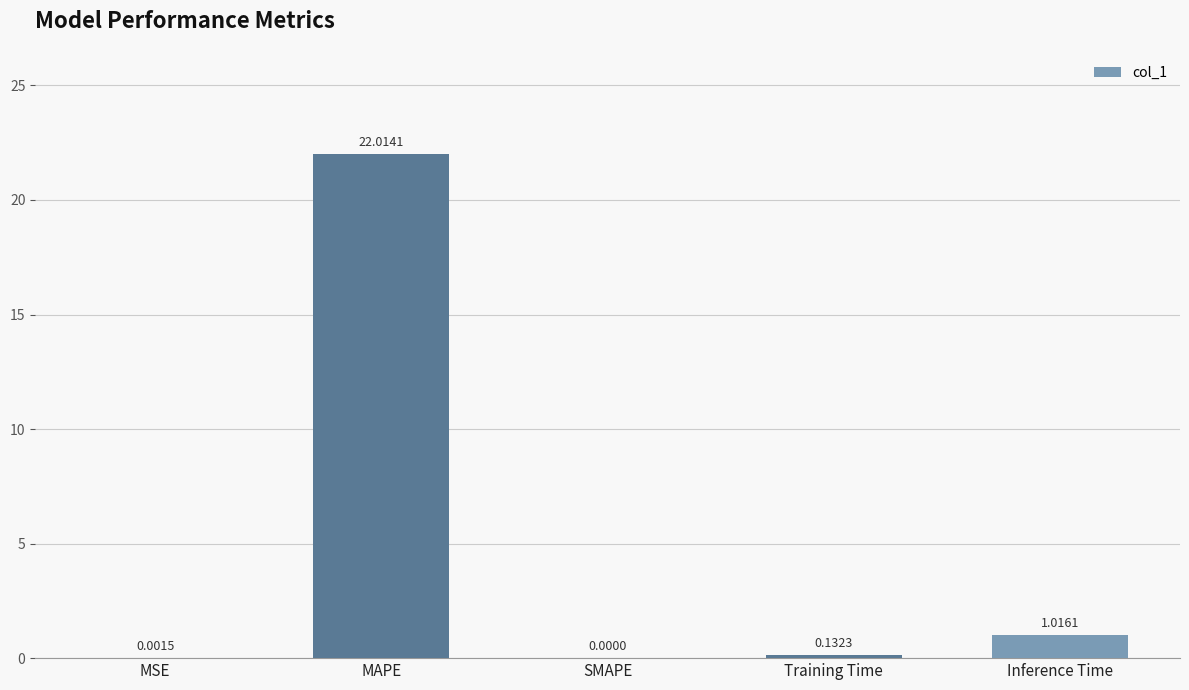

At which label is the value closest to 11?

Inference Time